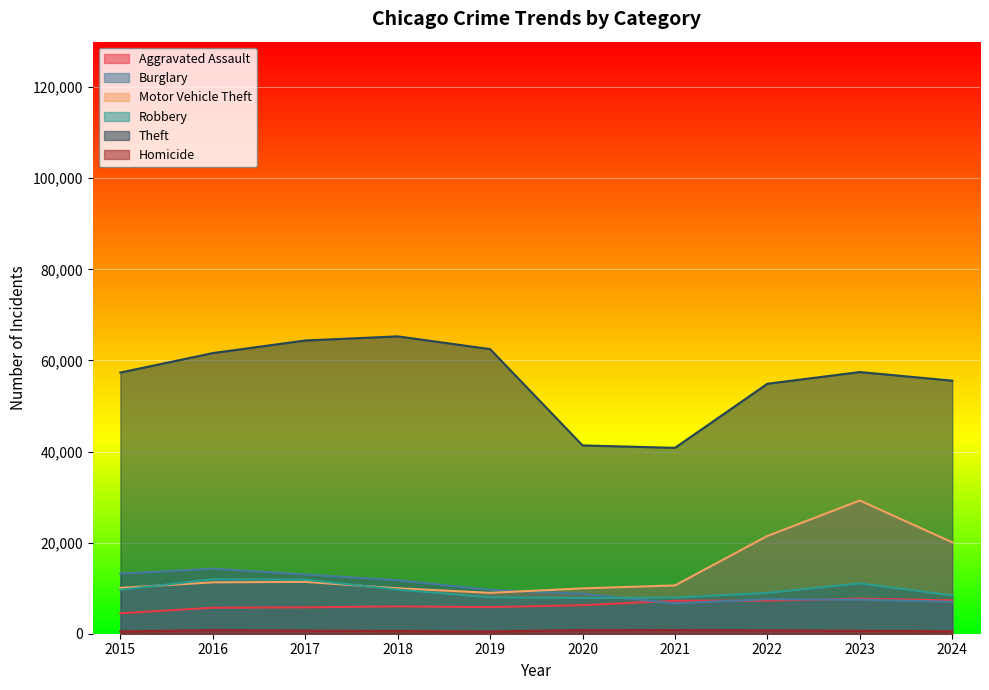

Where is Robbery nearest to the value 9907?

2018